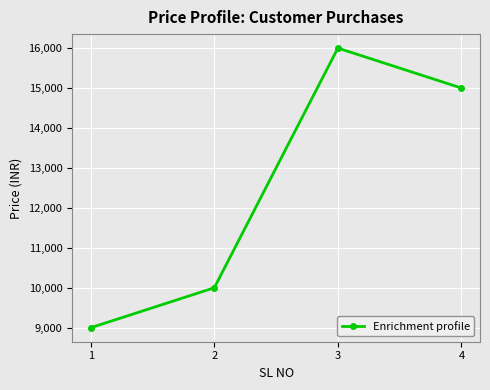

True or false: the data shows 9000 at 1.

True